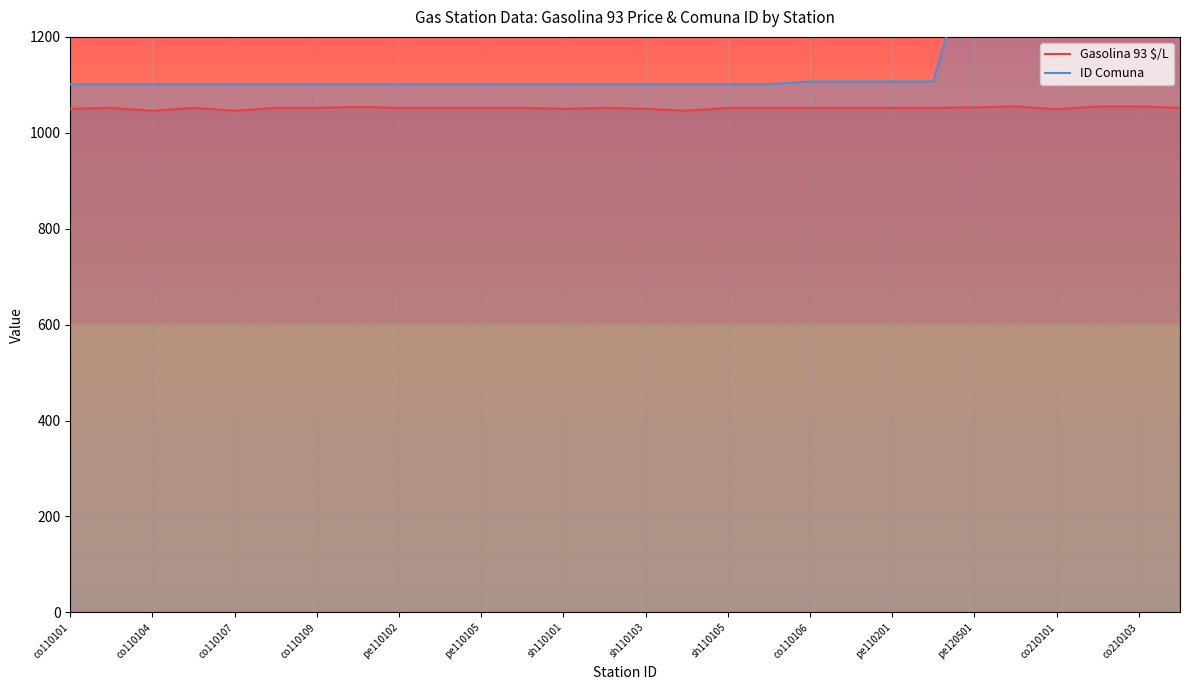

What is the minimum value for Gasolina 93 $/L?

1046